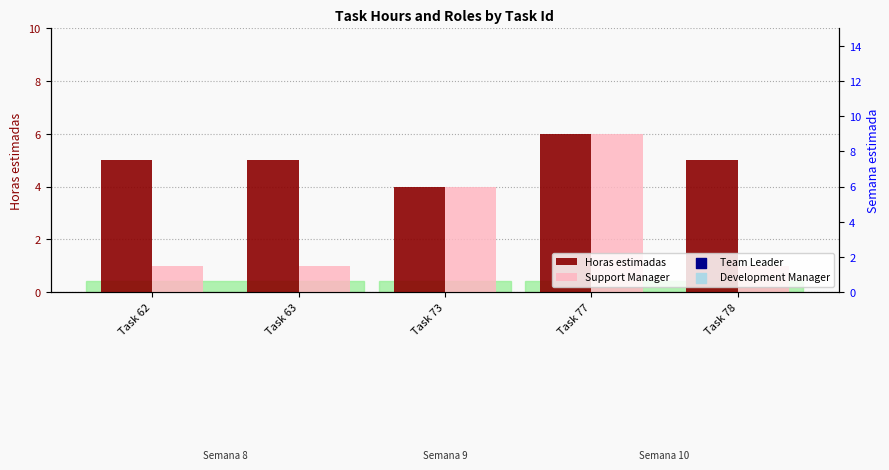

Is the value of Team Leader at Task 62 greater than the value of Horas estimadas at Task 73?

Yes